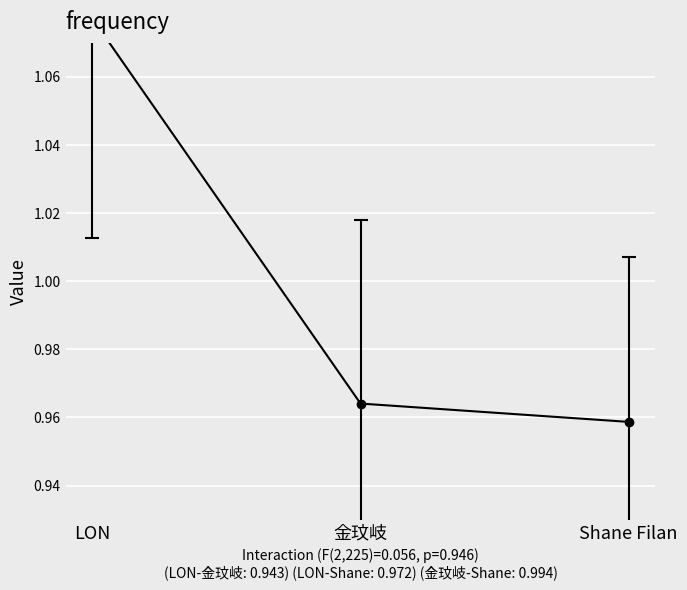

Does the chart display data point markers on the line(s)?

Yes